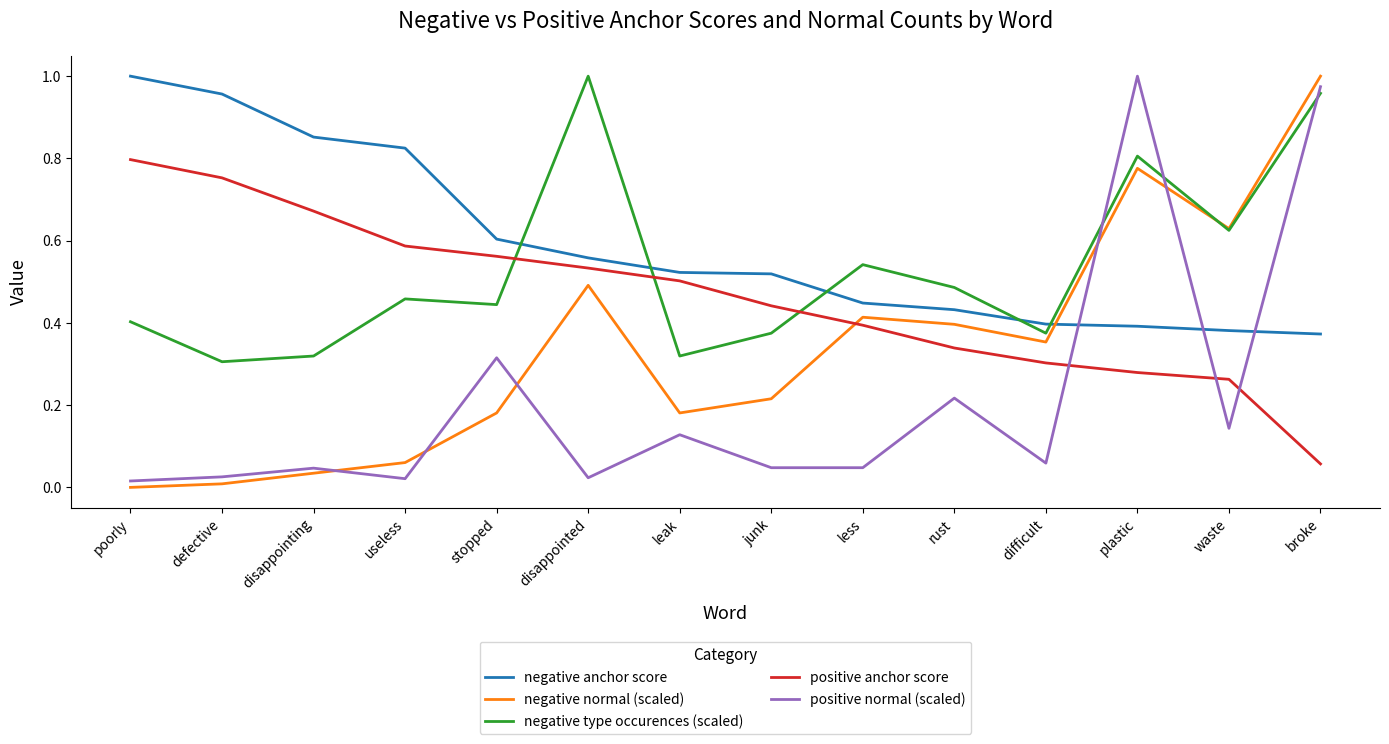

Count the number of categories in the chart.

14